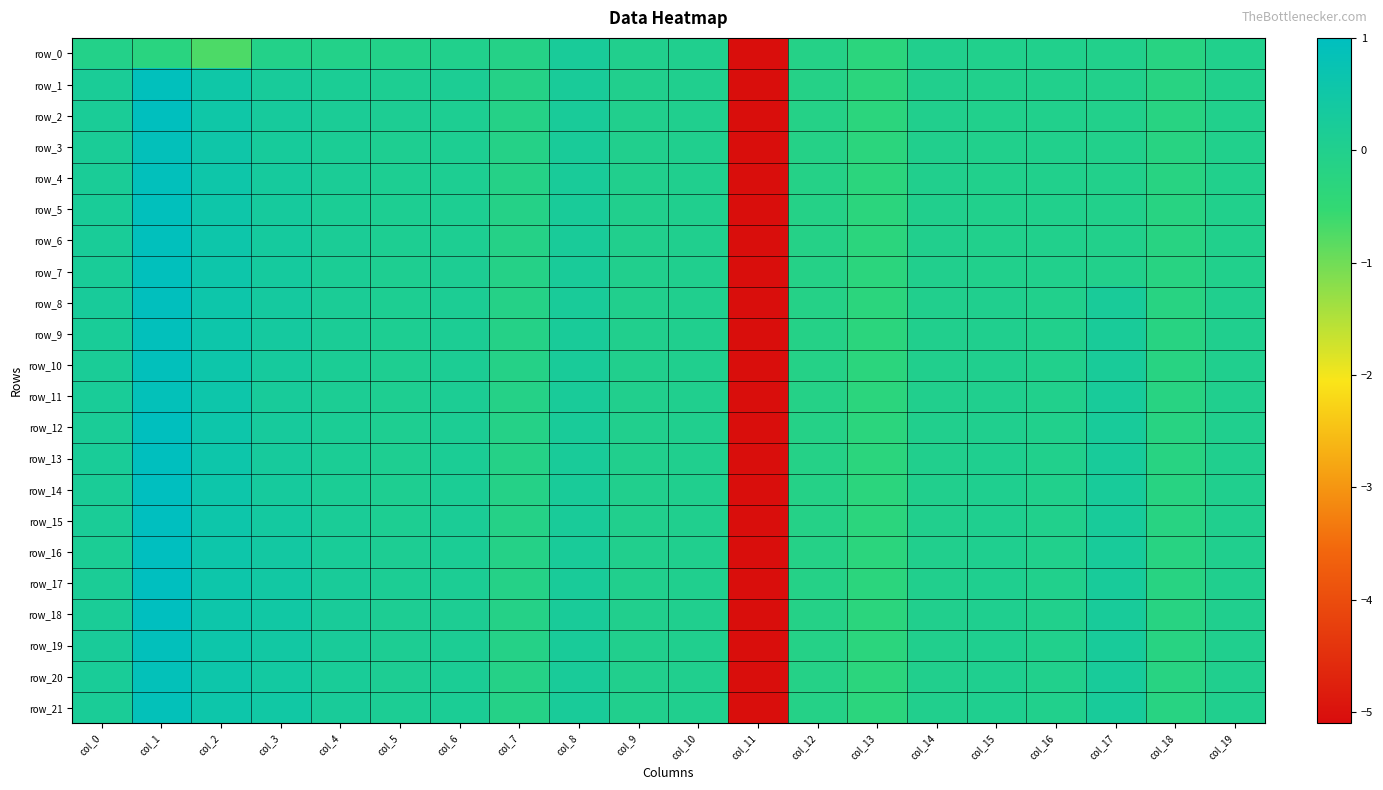

Where does the row_3 series first go above 0?

col_0